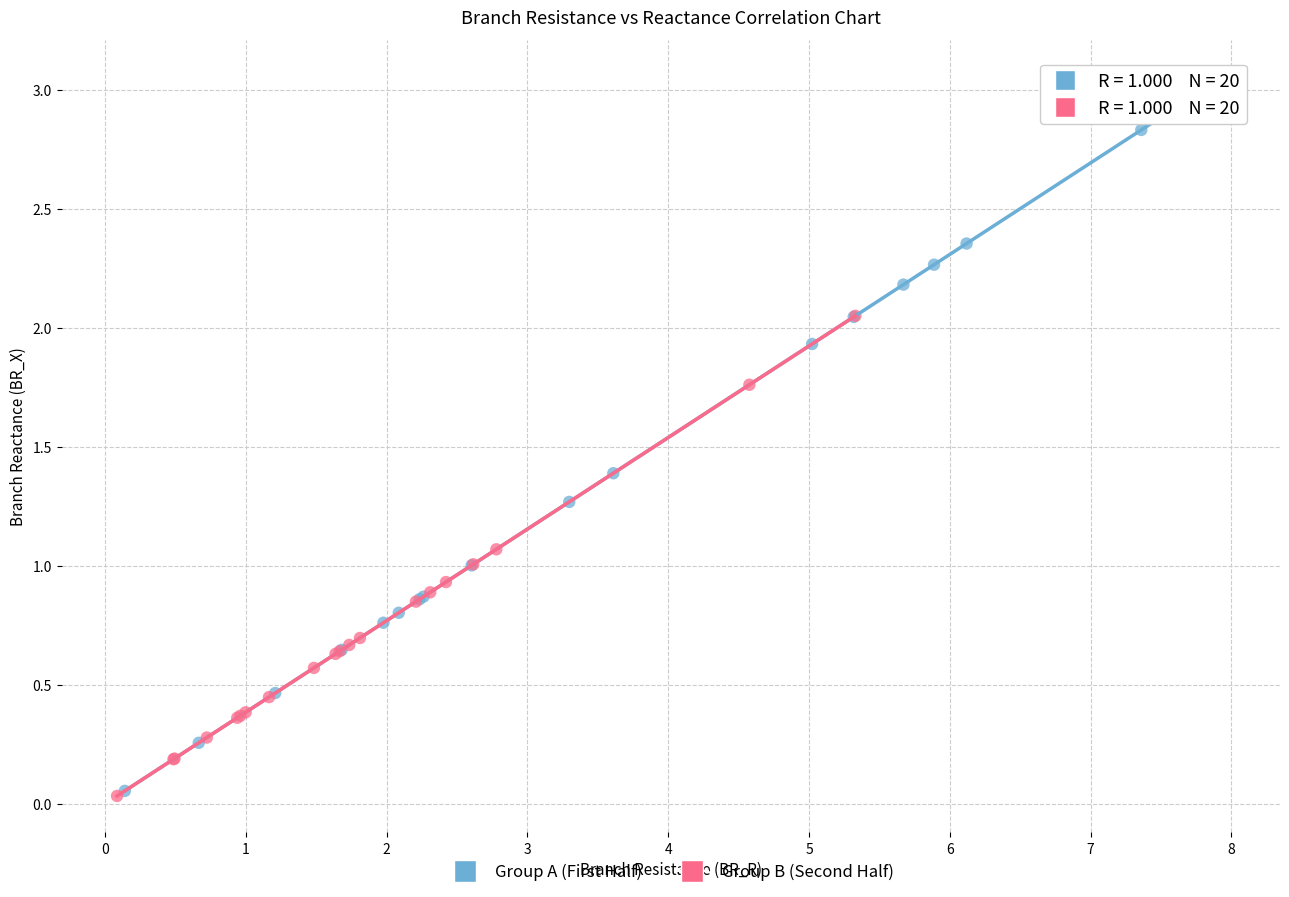

Which series has the widest spread of Y values?

Group A (First Half)